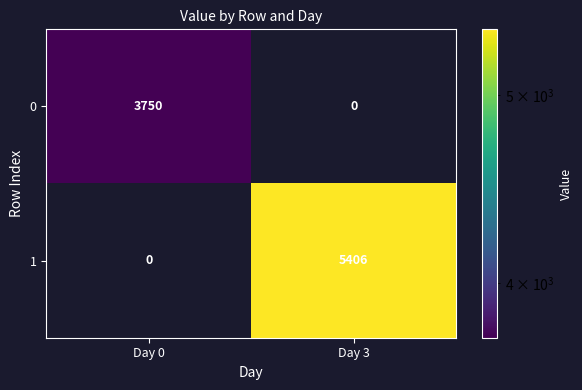

What is the average value of the 1 series?

2703